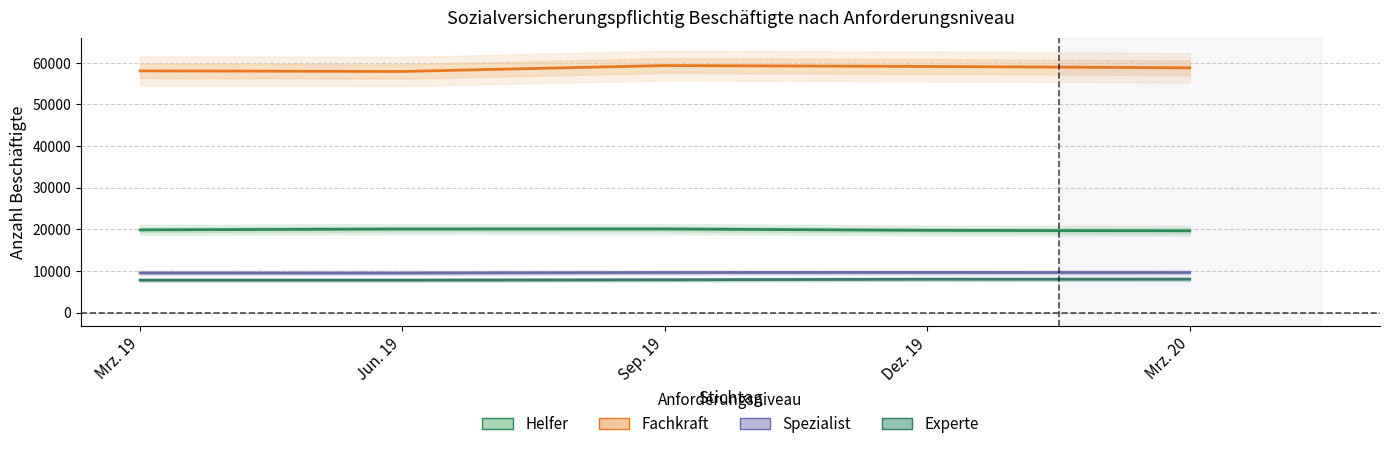

What is the approximate value of Fachkraft at Mrz. 20, to the nearest 100?

58800